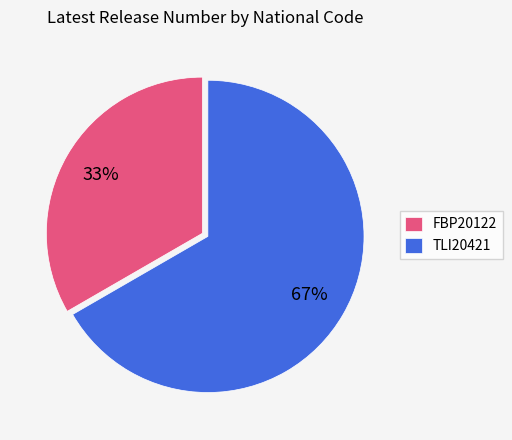

How many segments does this pie chart have?

2